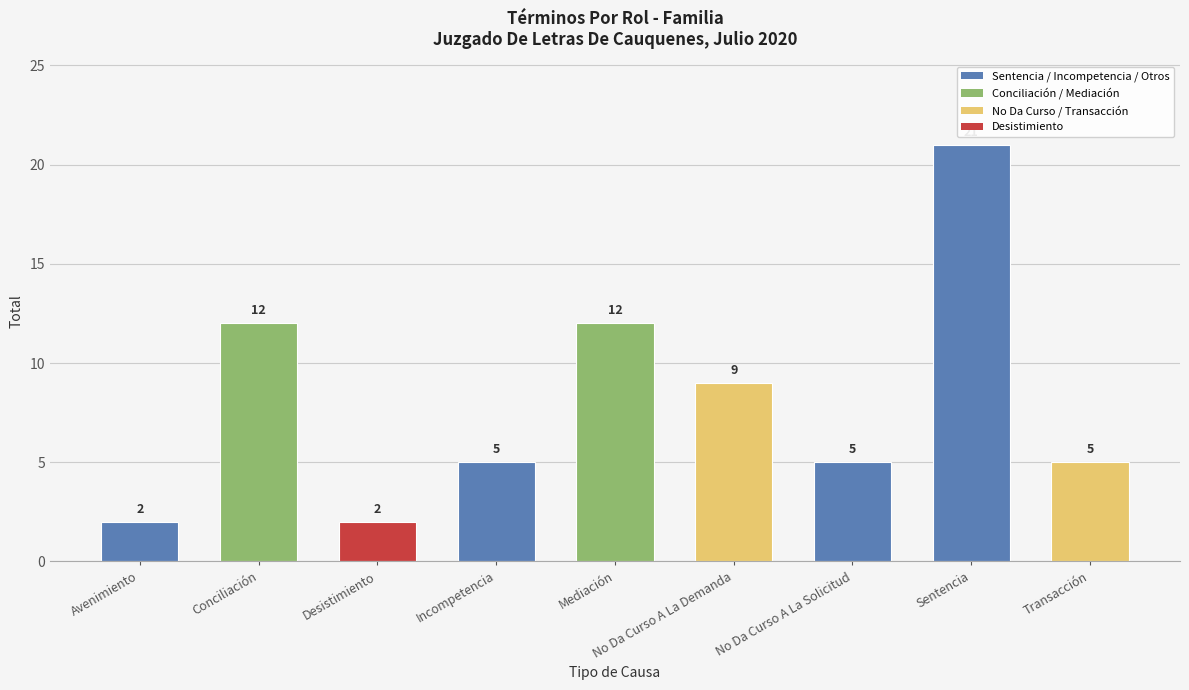

At which label does the data first exceed 5?

Conciliación